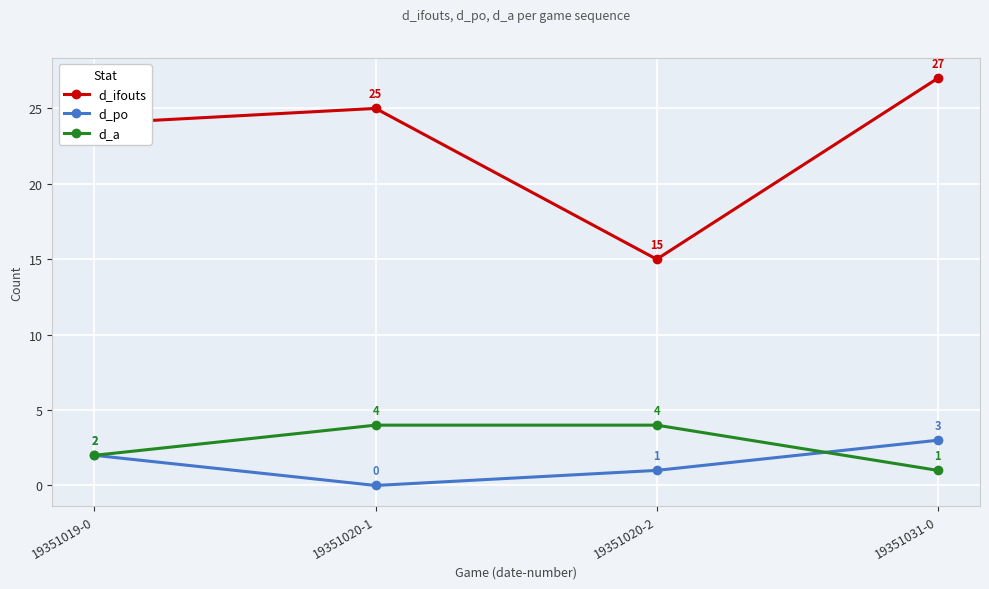

Which series has the largest range (max minus min)?

d_ifouts